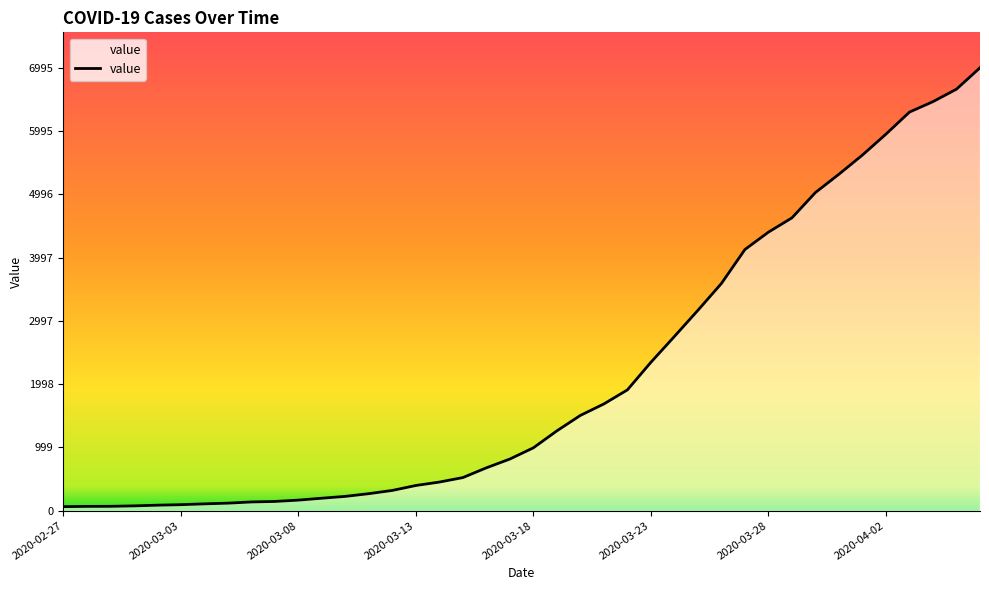

Rank the categories by value from lowest to highest.

2020-02-27, 2020-02-28, 2020-02-29, 2020-03-01, 2020-03-02, 2020-03-03, 2020-03-04, 2020-03-05, 2020-03-06, 2020-03-07, 2020-03-08, 2020-03-09, 2020-03-10, 2020-03-11, 2020-03-12, 2020-03-13, 2020-03-14, 2020-03-15, 2020-03-16, 2020-03-17, 2020-03-18, 2020-03-19, 2020-03-20, 2020-03-21, 2020-03-22, 2020-03-23, 2020-03-24, 2020-03-25, 2020-03-26, 2020-03-27, 2020-03-28, 2020-03-29, 2020-03-30, 2020-03-31, 2020-04-01, 2020-04-02, 2020-04-03, 2020-04-04, 2020-04-05, 2020-04-06